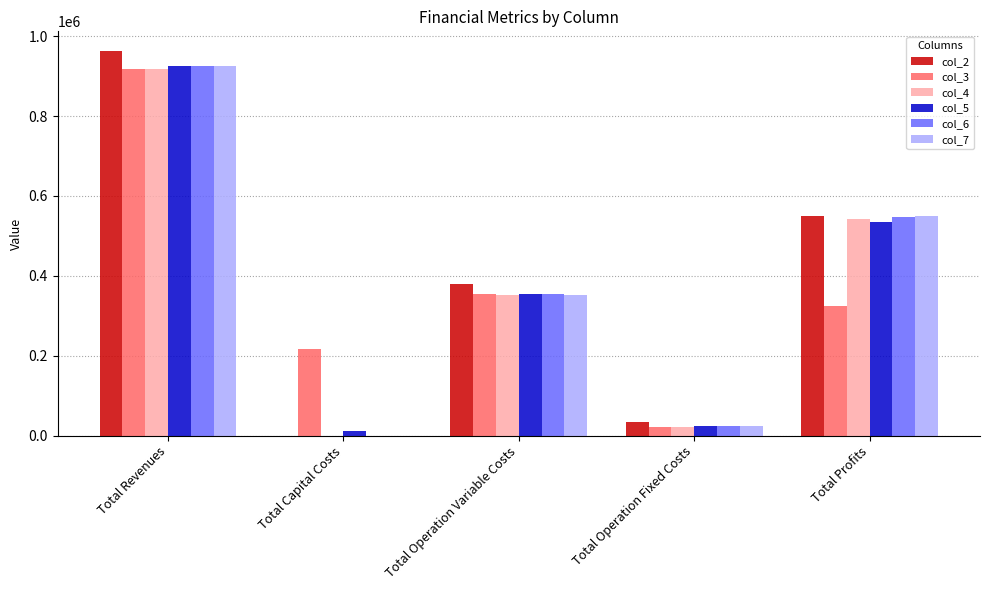

What is the total value across all series at Total Operation Fixed Costs?

151324.2